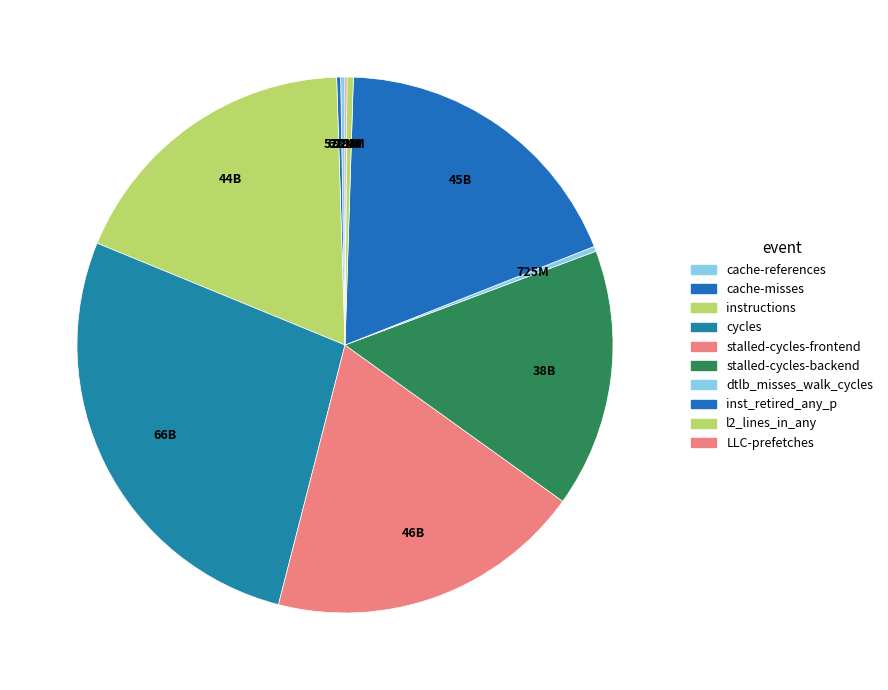

How many segments does this pie chart have?

10